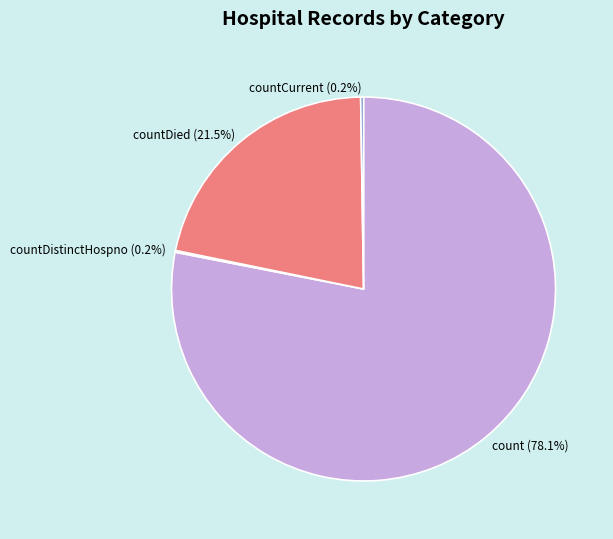

What is the largest slice in the pie chart?

count (78.1%)